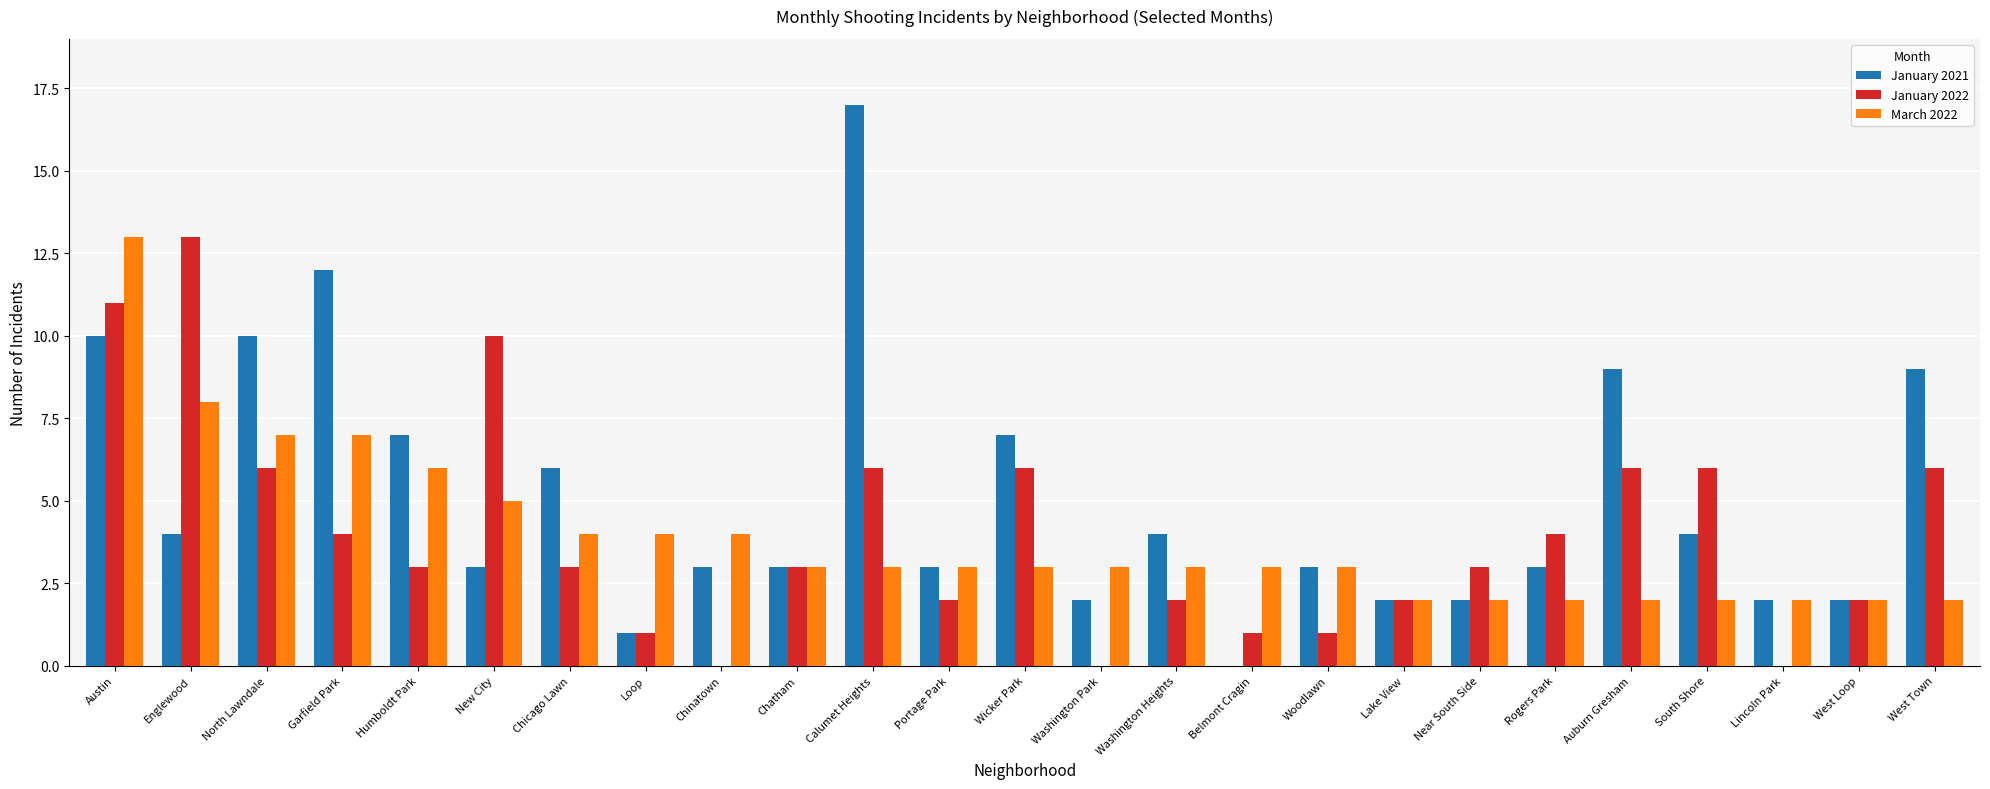

How many distinct data groups are displayed?

3